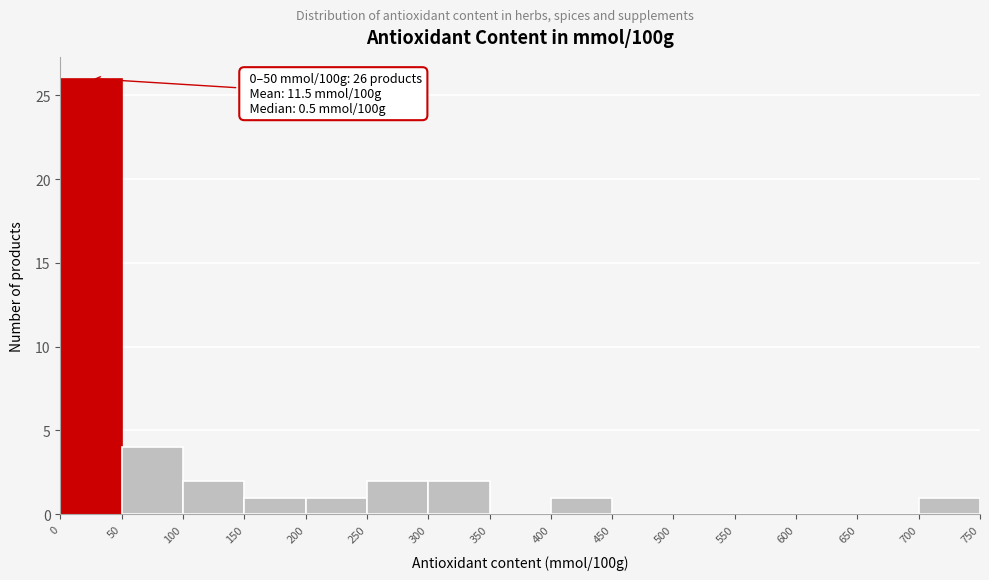

Which range on the x-axis has the tallest bar?

0 to 50